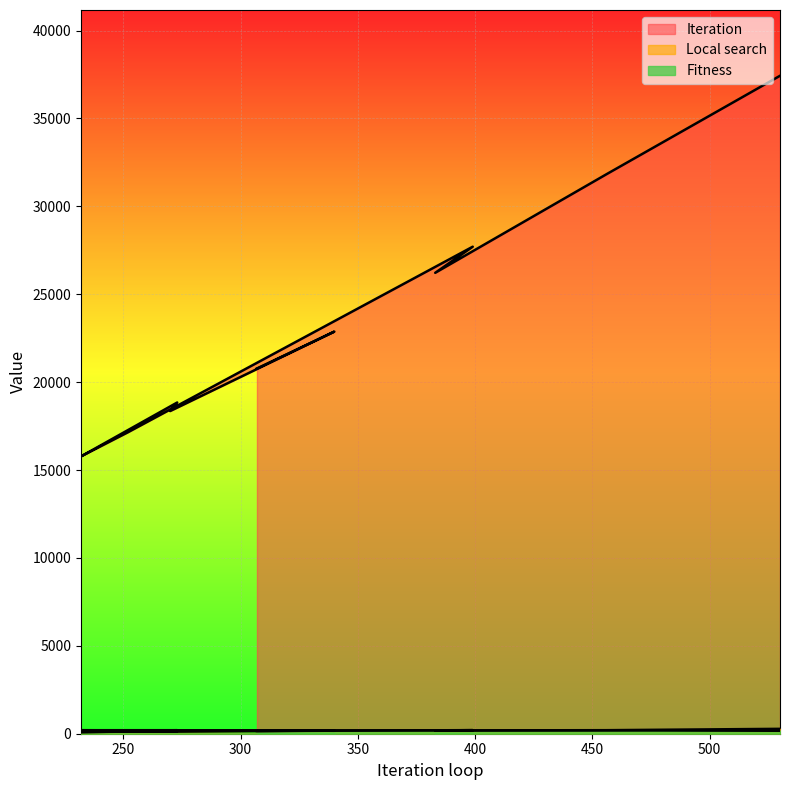

In Iteration, how many points are higher than both neighbors (excluding endpoints)?

3